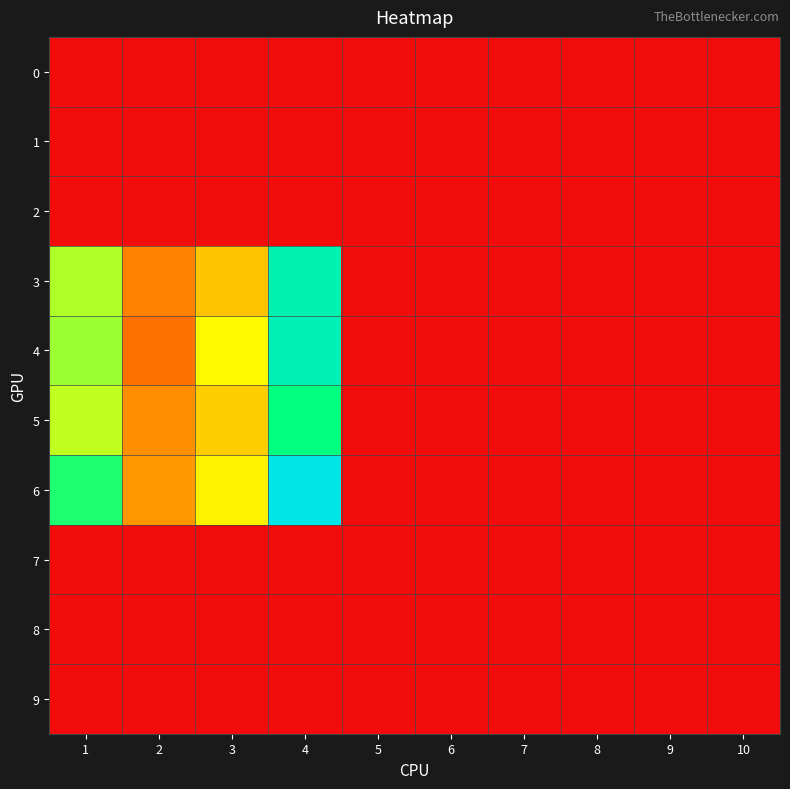

Which has a higher value, 7 or 1?

7